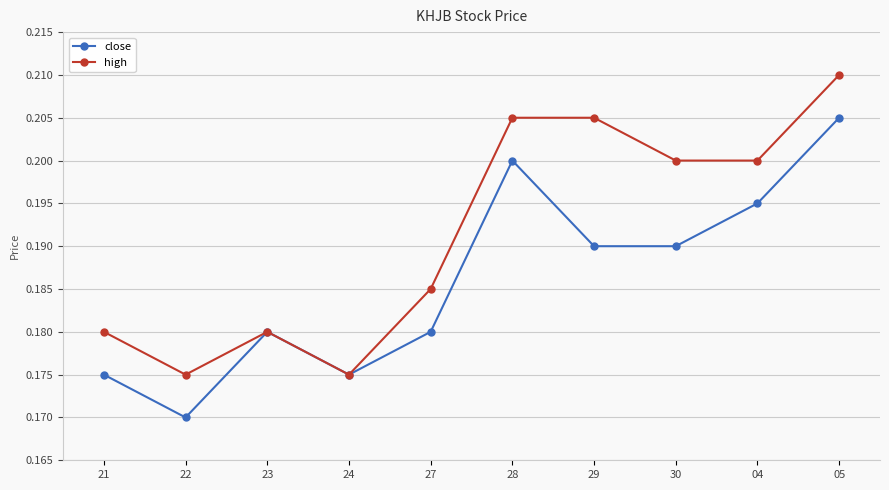

List the series in order of their overall mean, lowest first.

close, high